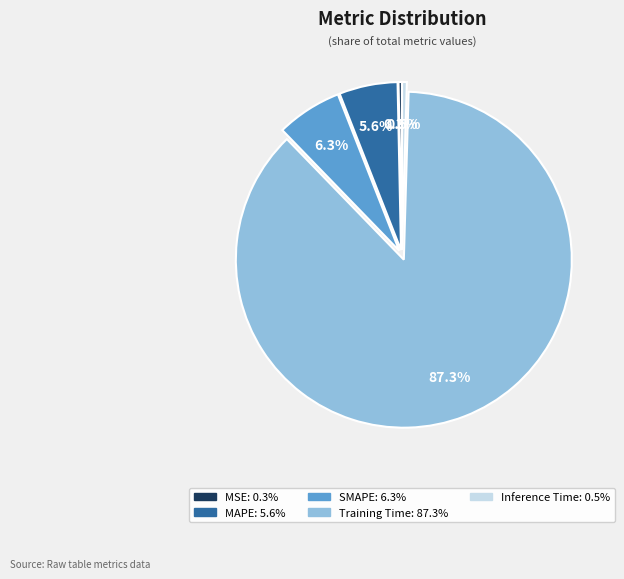

Does any single category account for the majority?

Yes